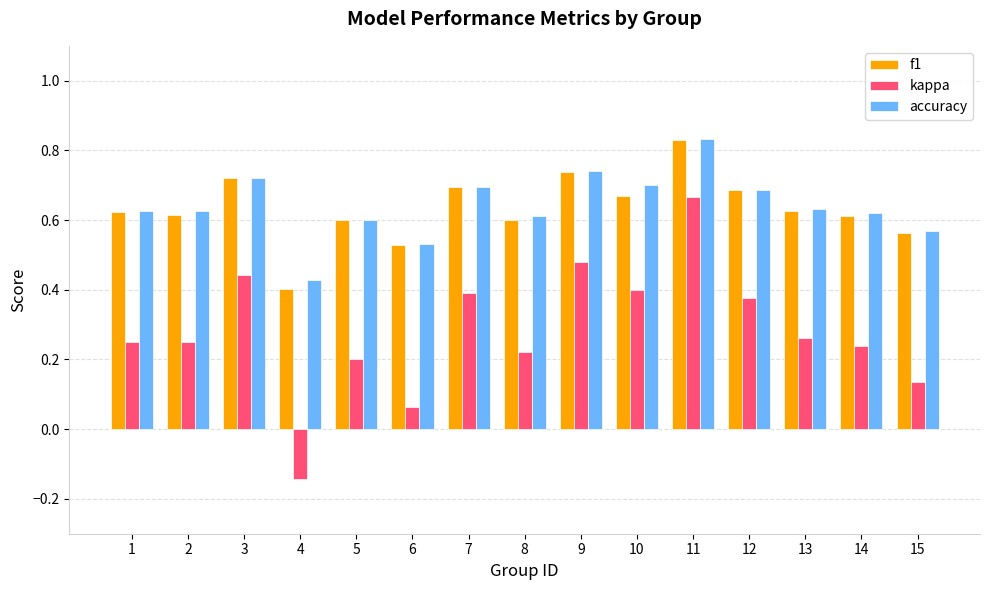

What is the sum of the accuracy values at 14 and 8?

1.2